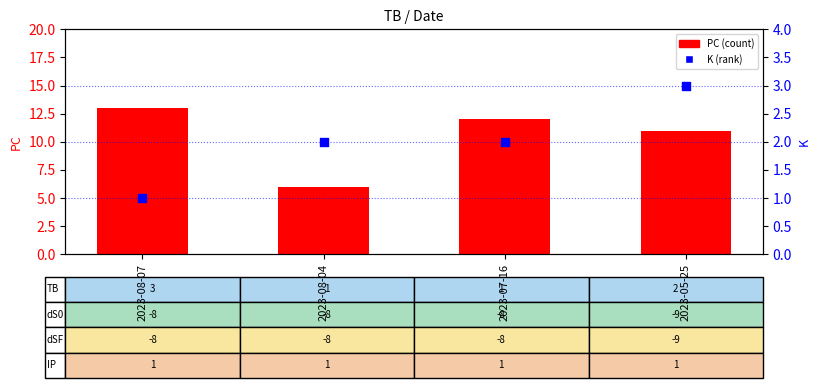

Which series has the widest spread of Y values?

PC